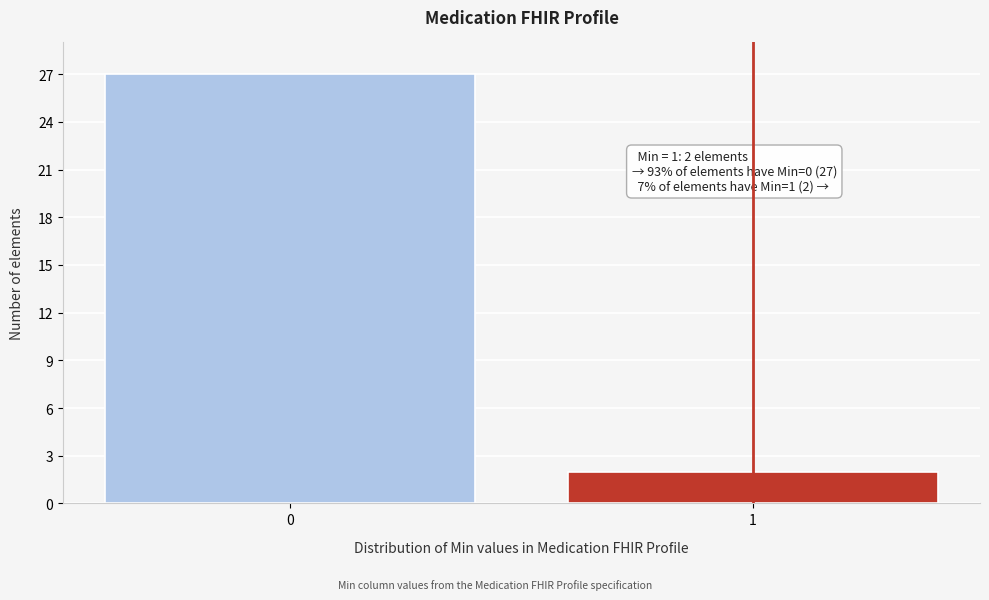

Reading left to right, list all the values displayed in this chart.

27	2